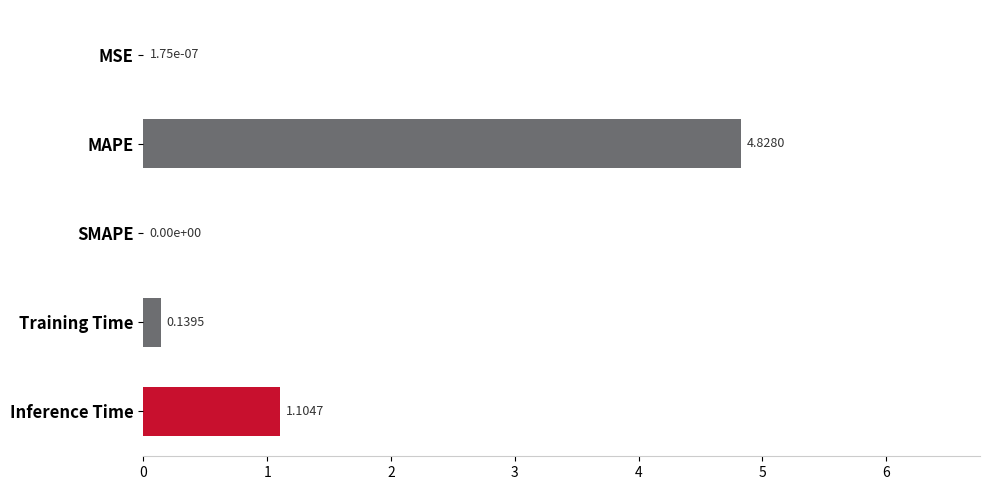

What is the sum of all values?

6.1